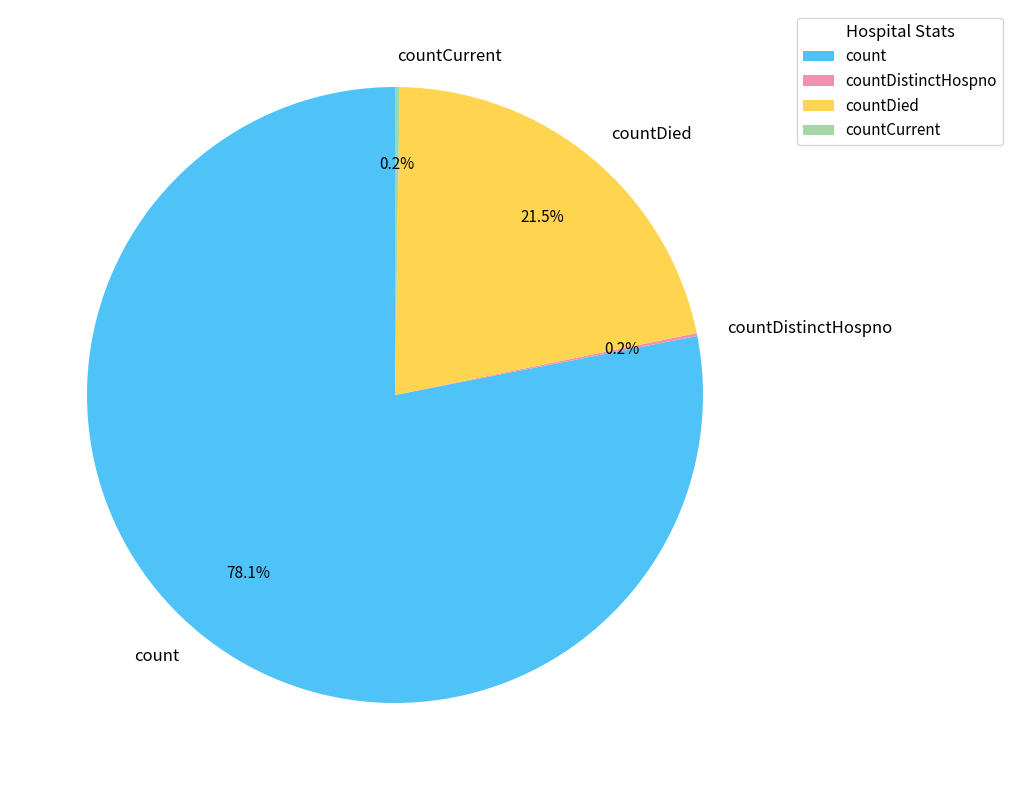

Which slice represents more than half of the pie?

count